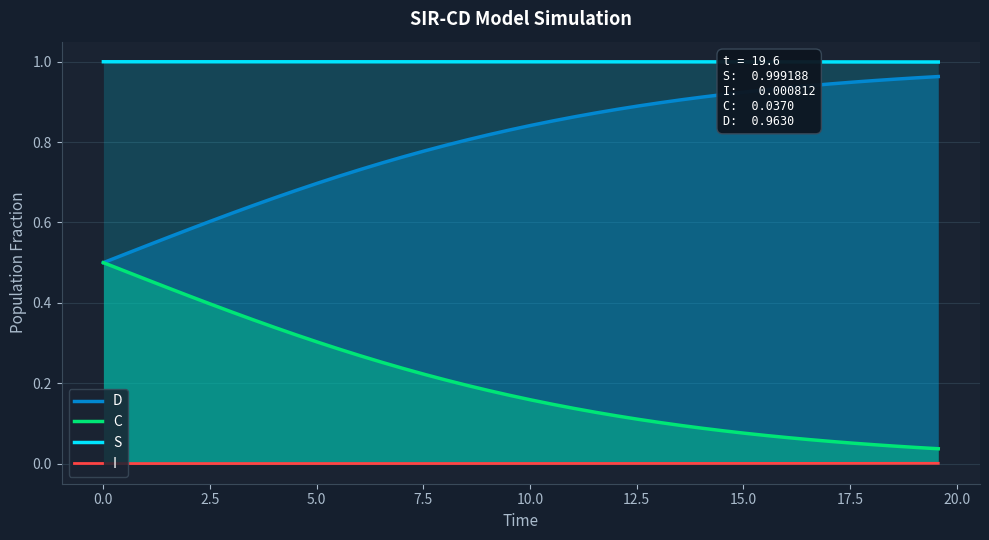

How many distinct data groups are displayed?

4